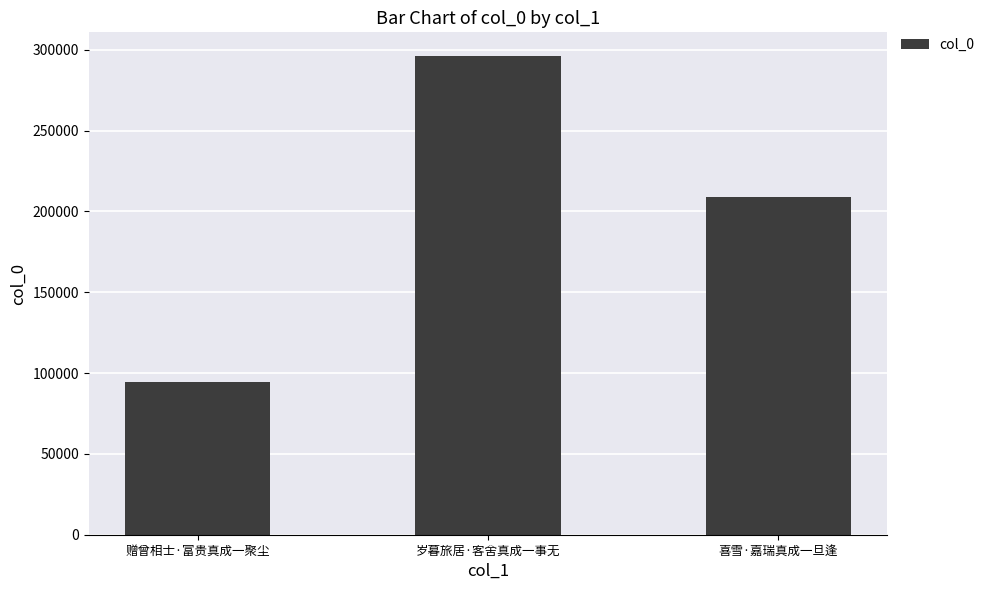

Reading right to left, transcribe all the data shown in this chart.

喜雪·嘉瑞真成一旦逢=208822	岁暮旅居·客舍真成一事无=296006	赠曾相士·富贵真成一聚尘=94689